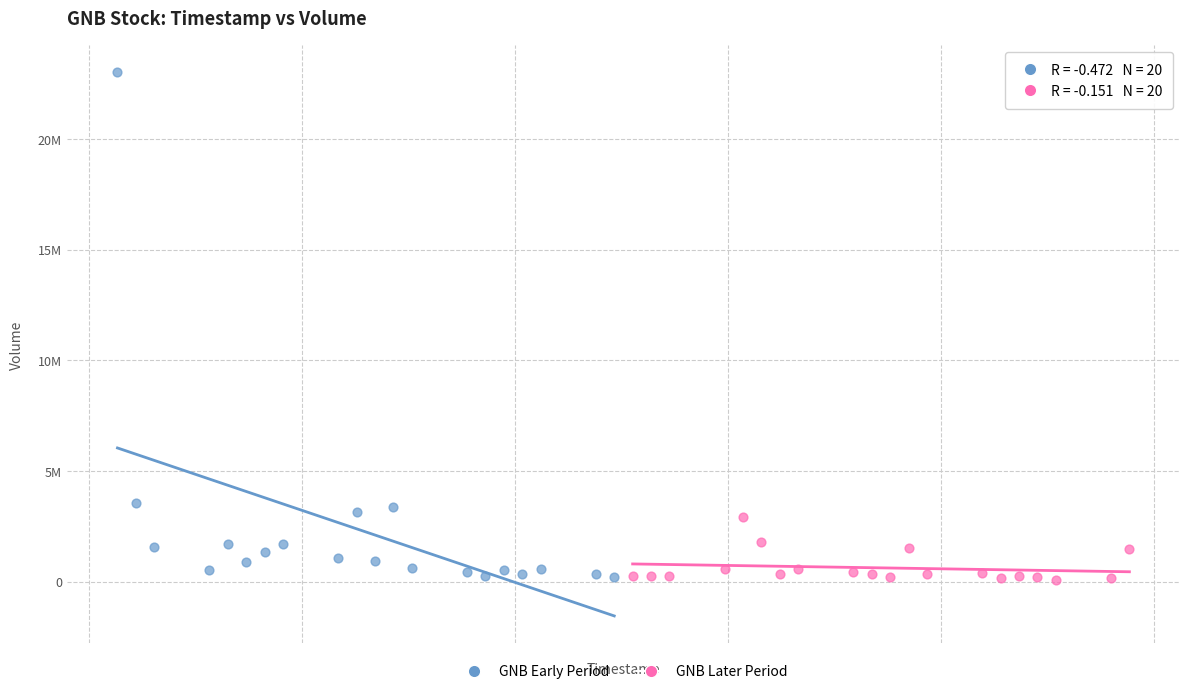

Which series has the widest spread of Y values?

GNB Early Period